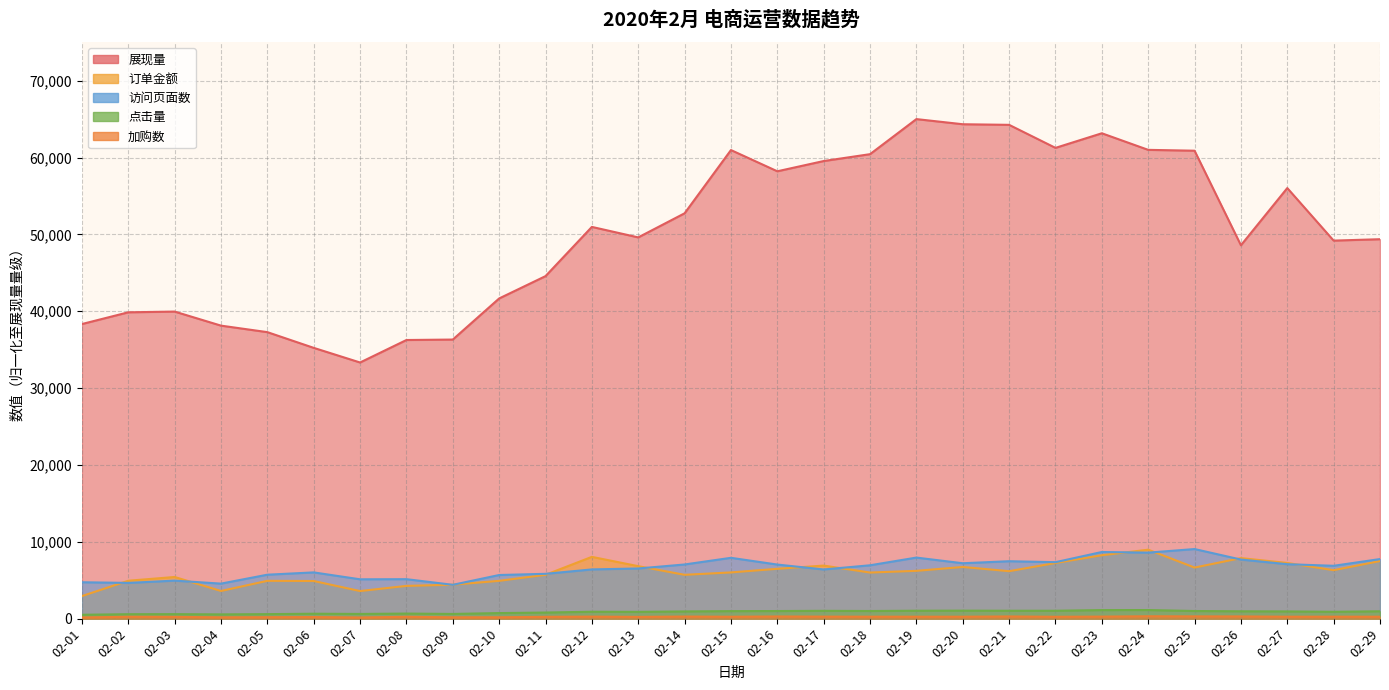

Which category has the highest value in the 点击量 series?

02-24